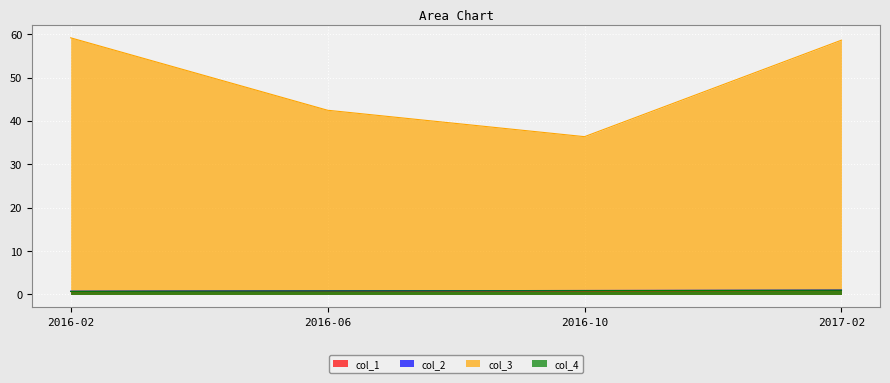

What is the spread (max minus min) of values at 2017-02?

57.7